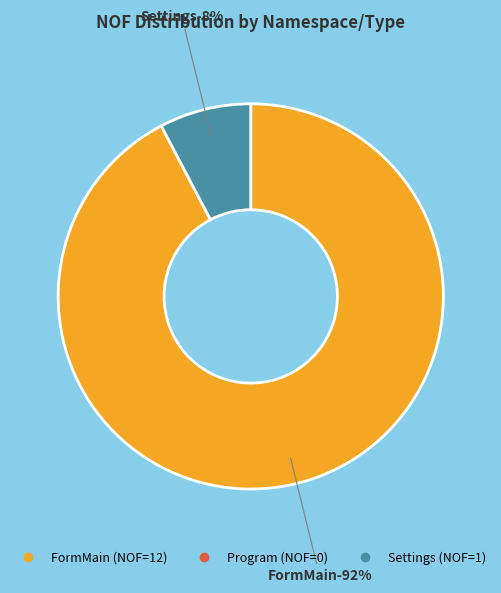

Is it true that AvalonDock.WinFormsTestApp (FormMain) is 92% of the pie?

True